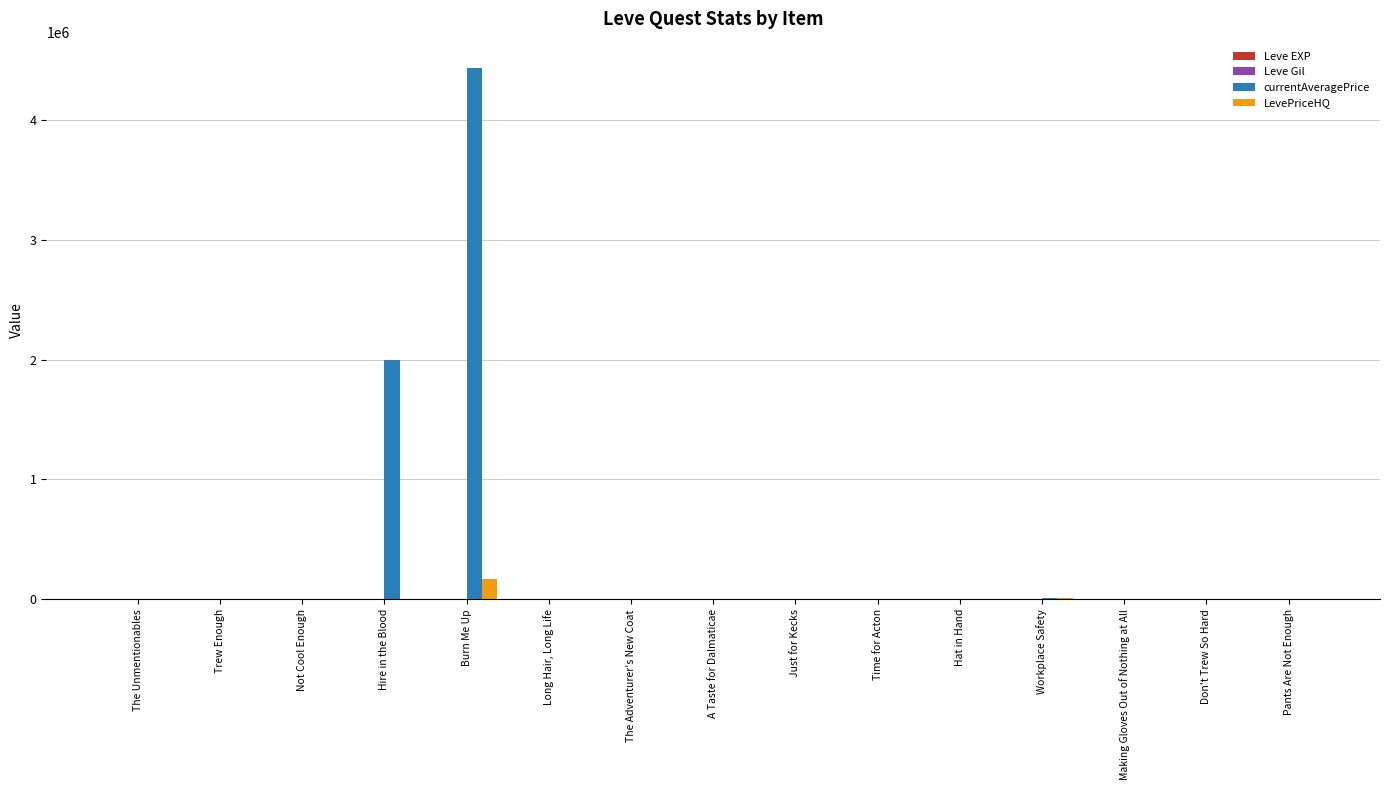

At which label is currentAveragePrice closest to 2214457?

Hire in the Blood